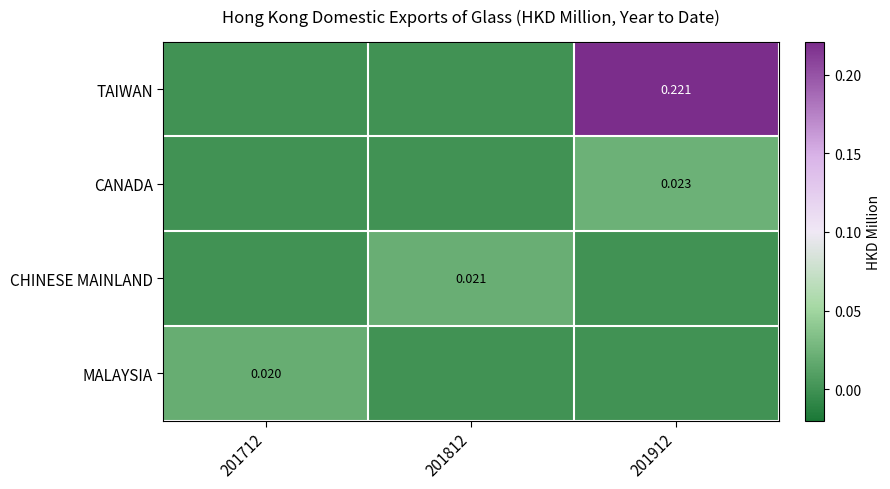

Count the number of categories in the chart.

3